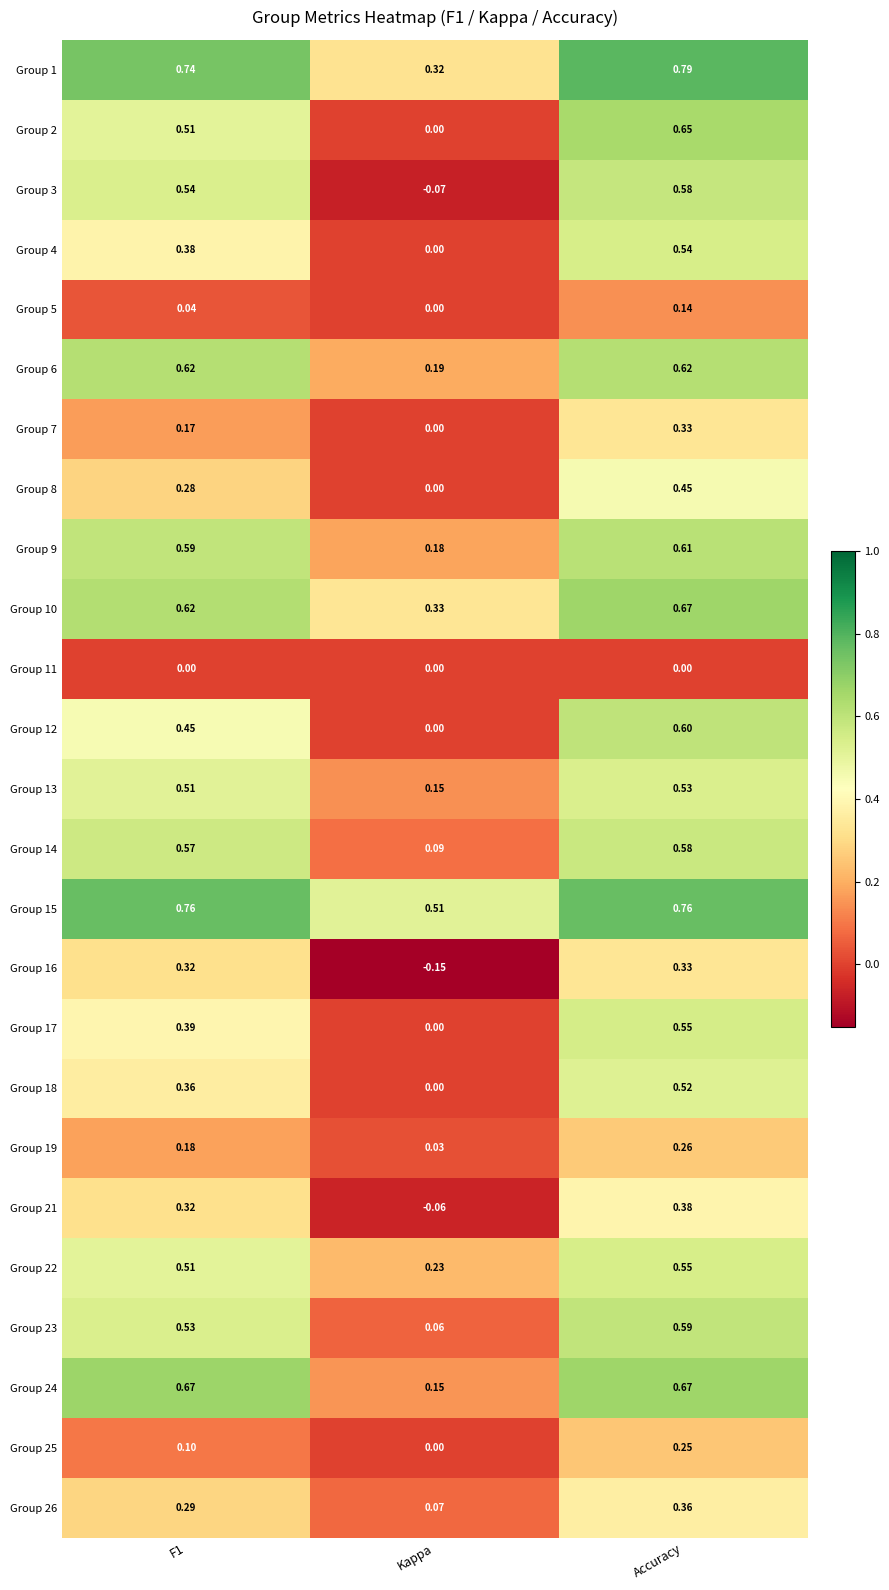

At which label does Group 6 reach its minimum?

Kappa